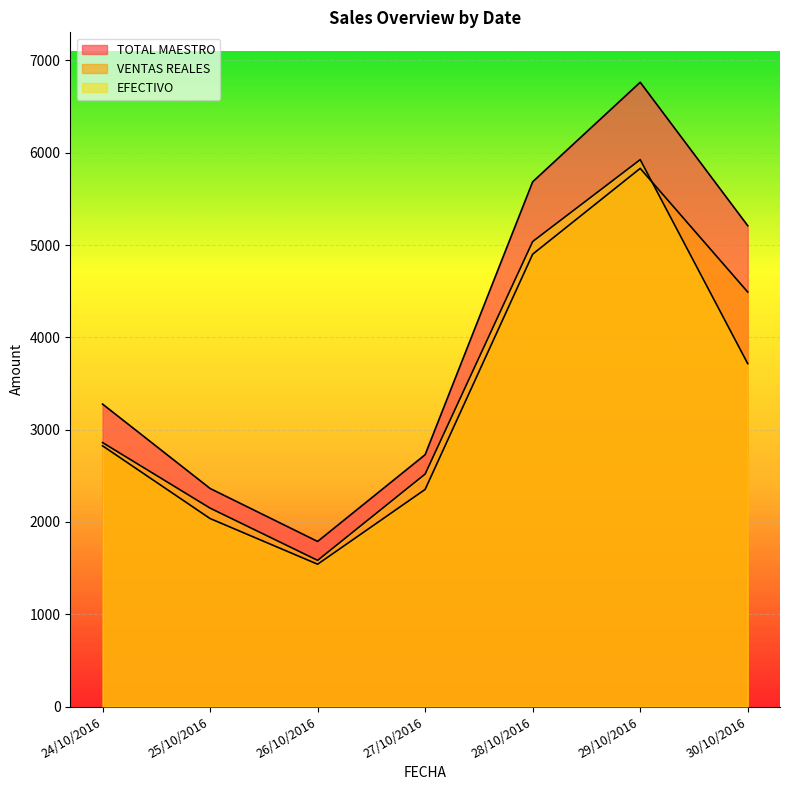

What is the maximum value shown in the chart?

6763.0